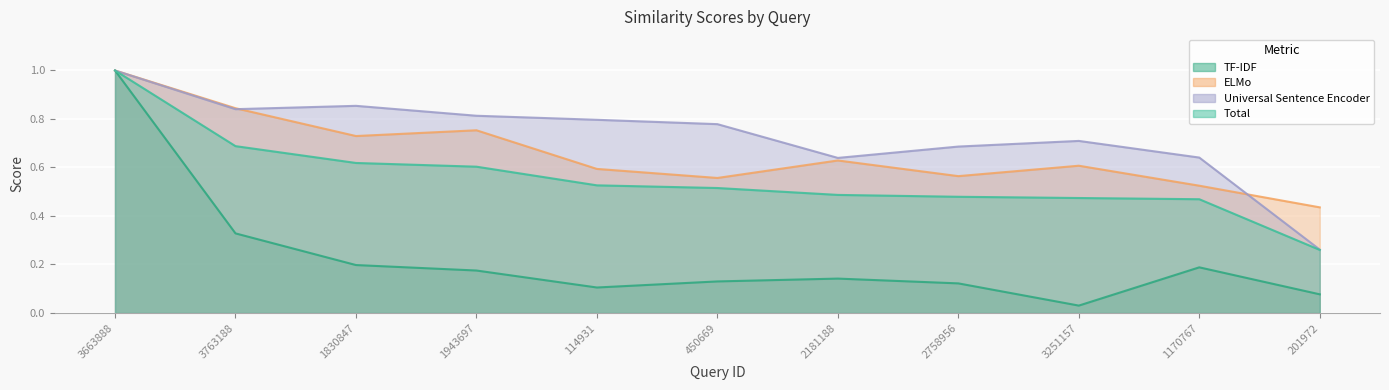

Which series ends up on top after the final intersection of TF-IDF and Universal Sentence Encoder?

Universal Sentence Encoder